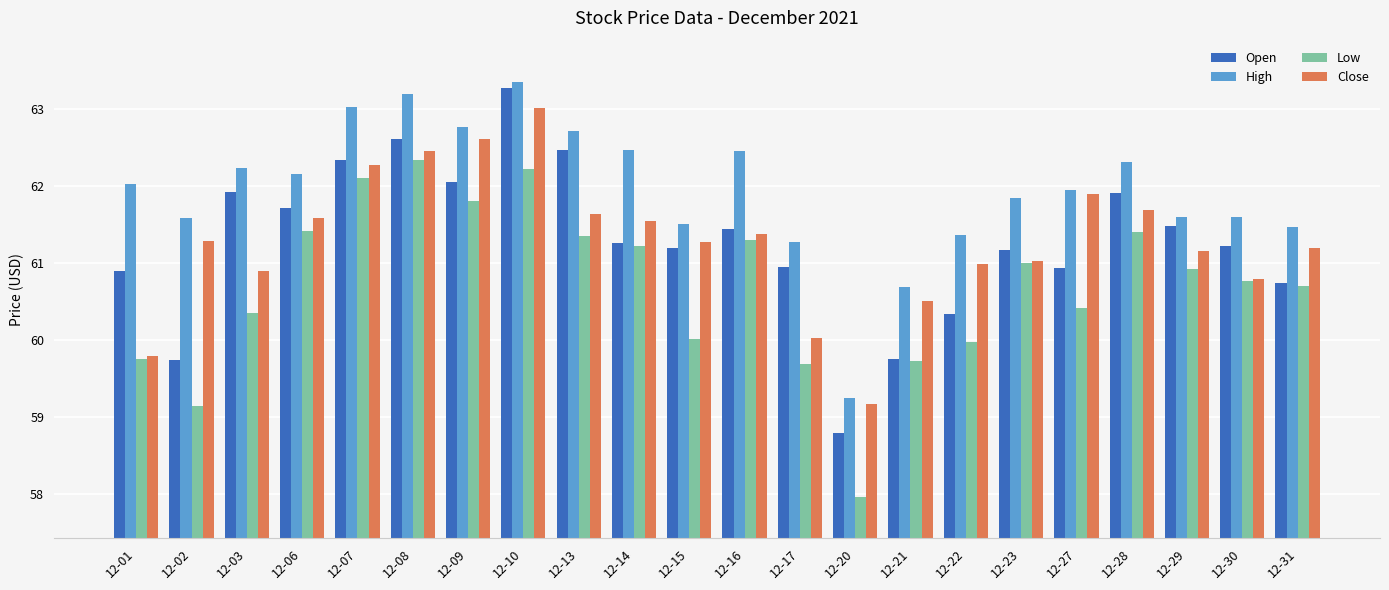

What is the total value across all series at 12-14?

246.5